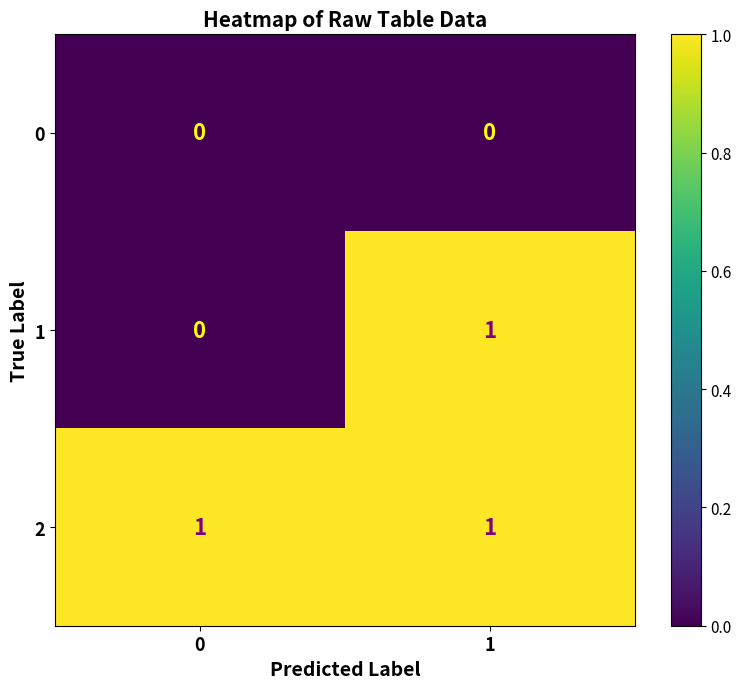

Which series has the largest total across all categories?

2